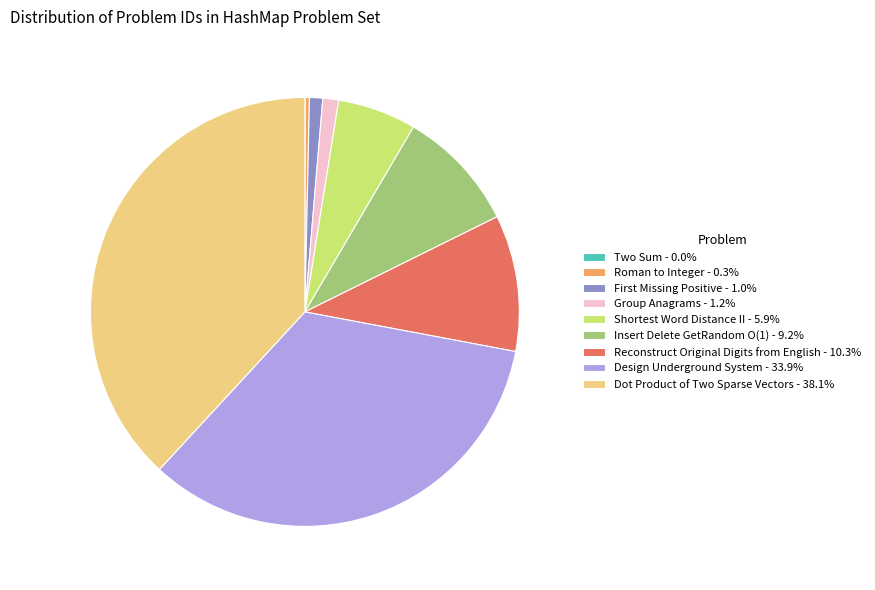

Does Dot Product of Two Sparse Vectors - 38.1% account for over 50% of the chart?

No